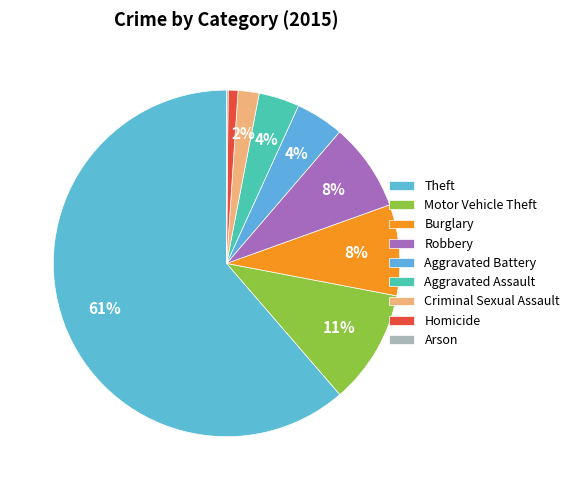

Rank the categories by value from lowest to highest.

Arson, Homicide, Criminal Sexual Assault, Aggravated Assault, Aggravated Battery, Robbery, Burglary, Motor Vehicle Theft, Theft